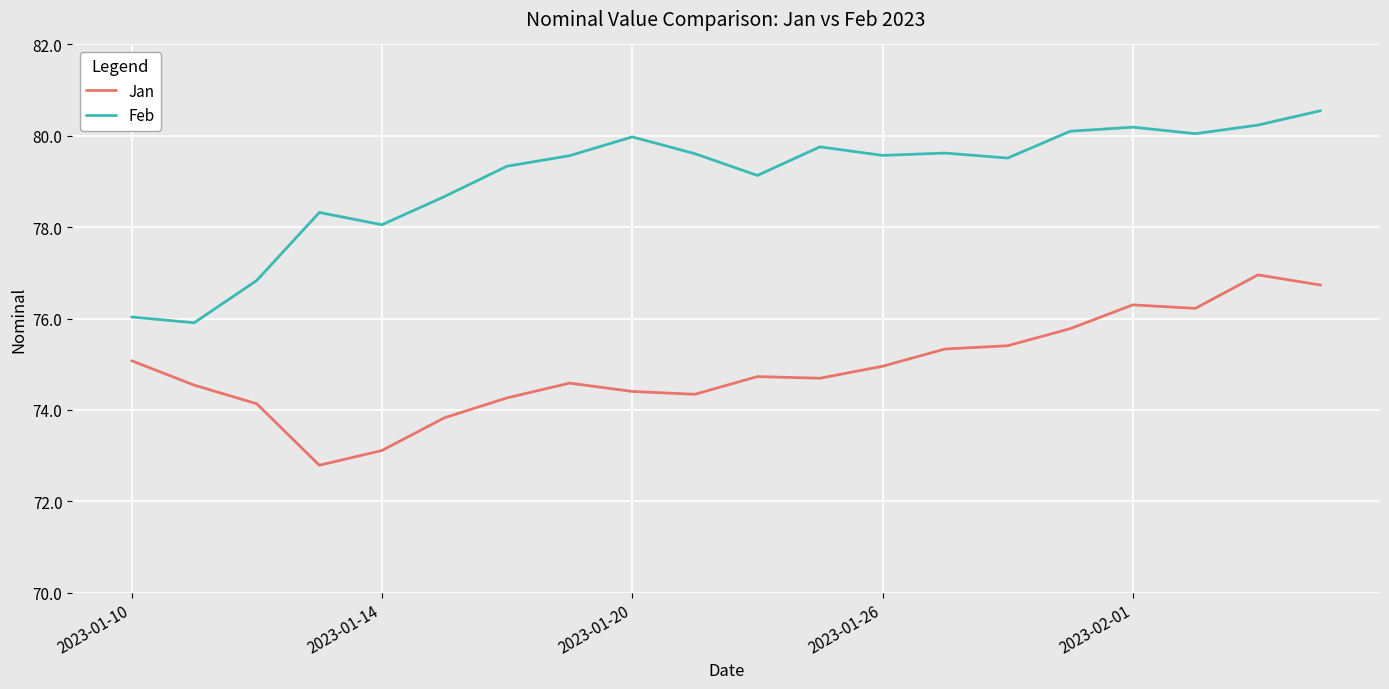

Rank the series by their maximum value, from lowest to highest.

Jan, Feb